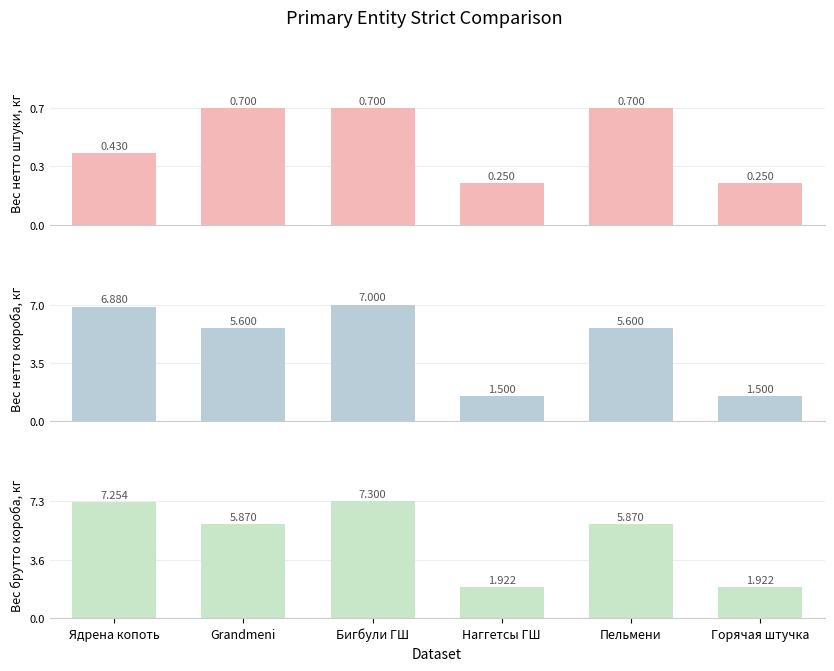

Reading left to right, transcribe all the data shown in this chart.

Вес нетто штуки, кг: Ядрена копоть=0.4	Grandmeni=0.7	Бигбули ГШ=0.7	Наггетсы ГШ=0.2	Пельмени=0.7	Горячая штучка=0.2
Вес нетто короба, кг: Ядрена копоть=6.9	Grandmeni=5.6	Бигбули ГШ=7.0	Наггетсы ГШ=1.5	Пельмени=5.6	Горячая штучка=1.5
Вес брутто короба, кг: Ядрена копоть=7.3	Grandmeni=5.9	Бигбули ГШ=7.3	Наггетсы ГШ=1.9	Пельмени=5.9	Горячая штучка=1.9